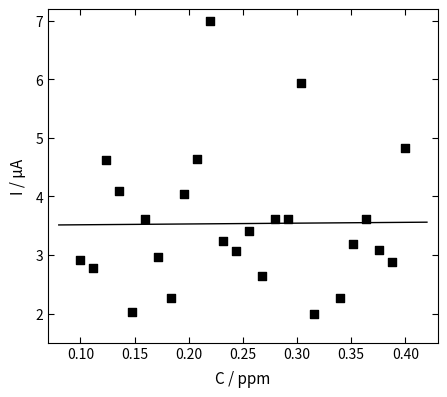

What is the range of Y values (max minus min)?

5.0